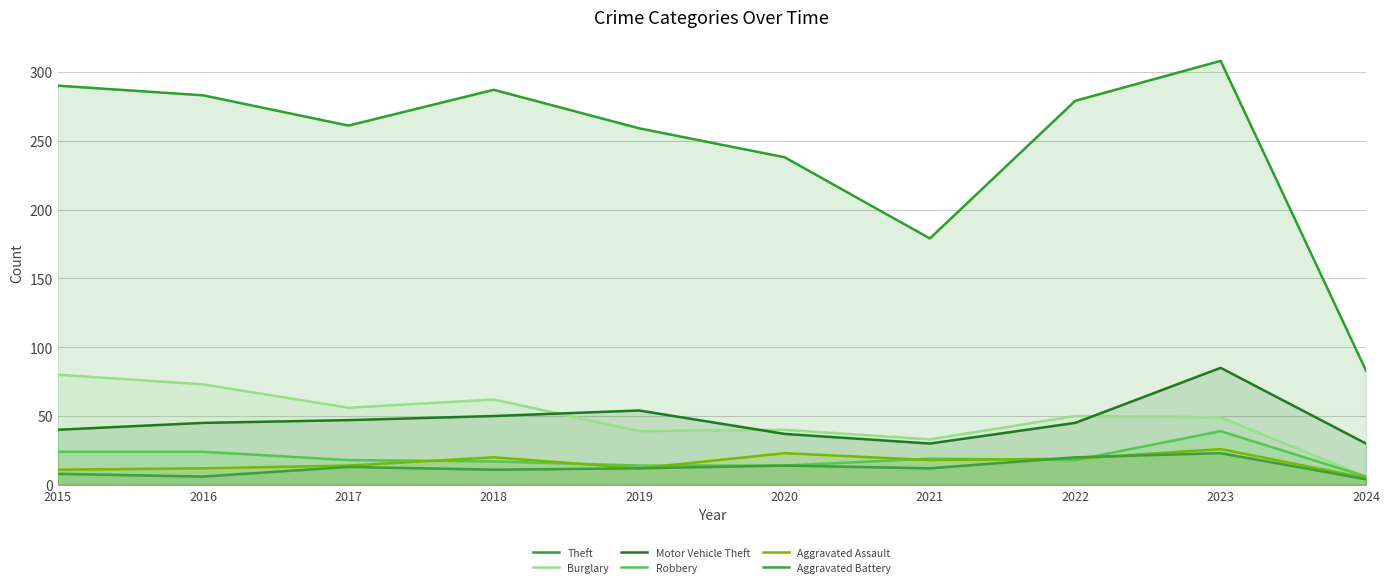

The value of Aggravated Battery at 2017 is 13. True or false?

True